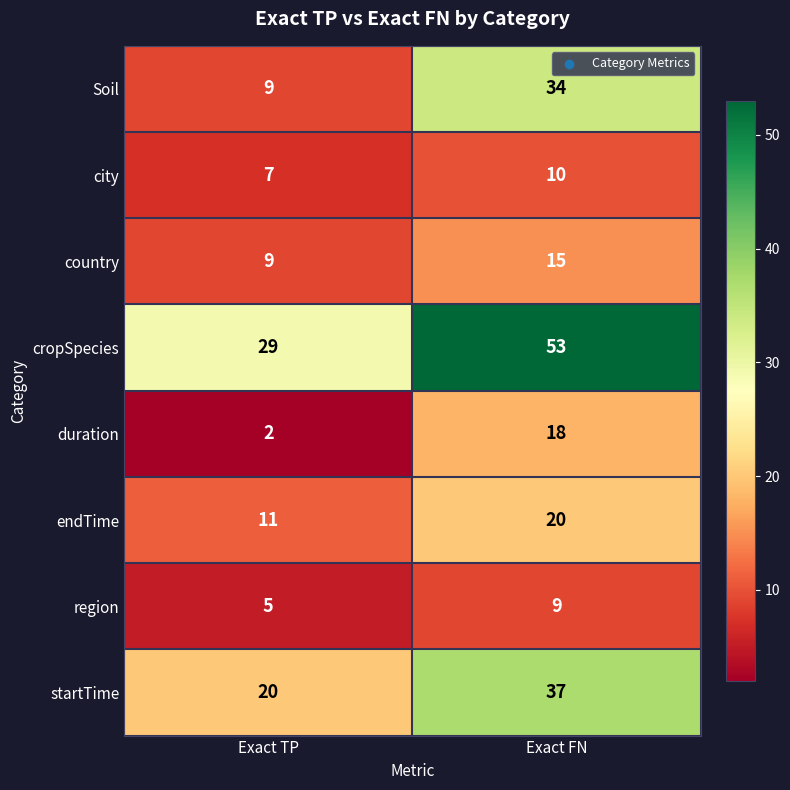

At which category is the sum across all series the highest?

Exact FN